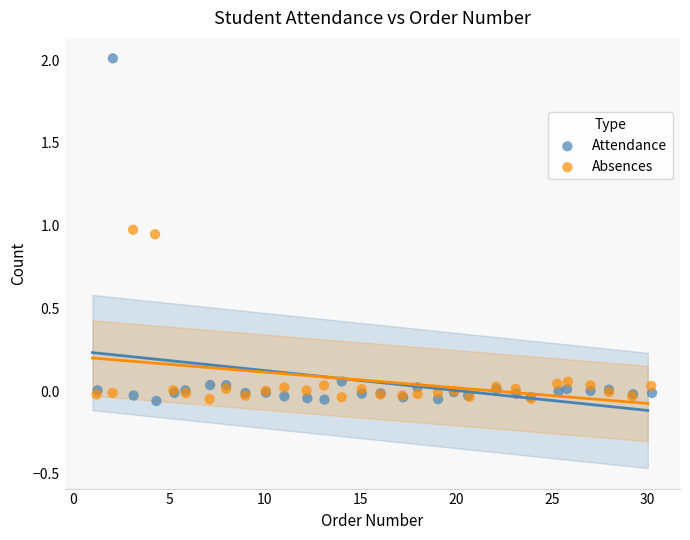

Which series reaches the maximum Y coordinate?

Attendance